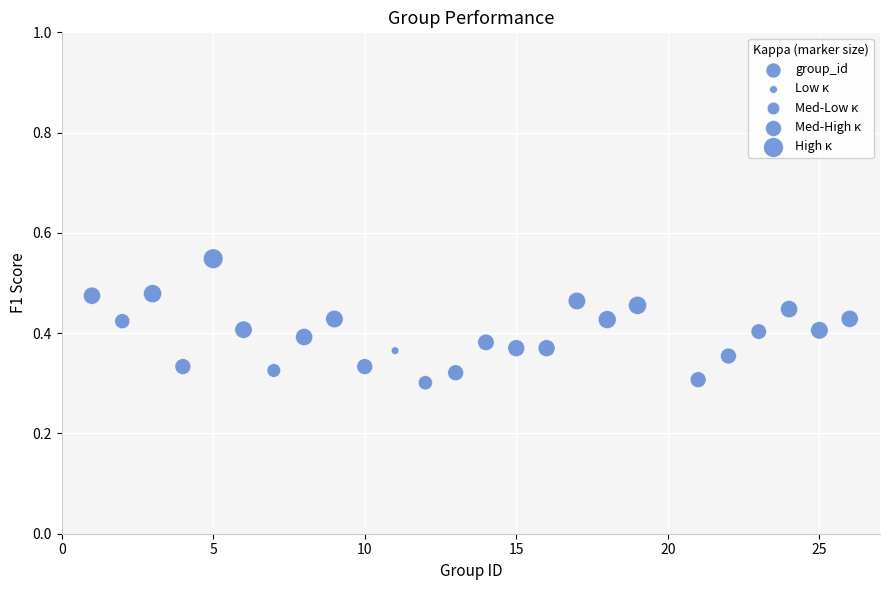

What is the range of X values (max minus min)?

25.0